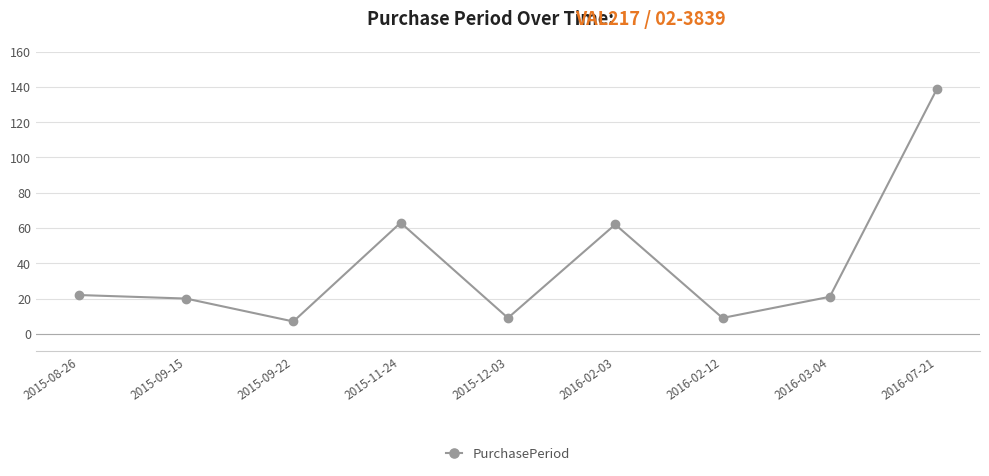

How many lines are shown in the chart?

1